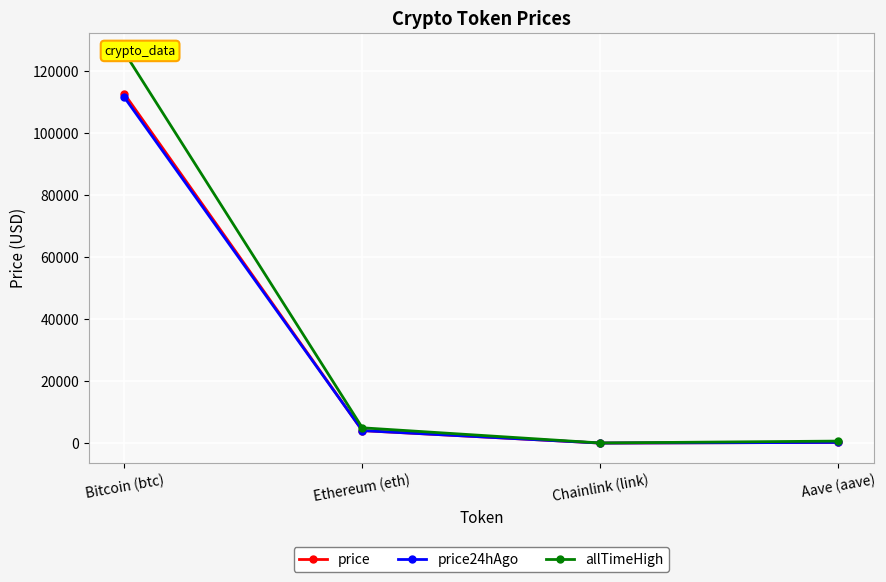

How many lines are shown in the chart?

3